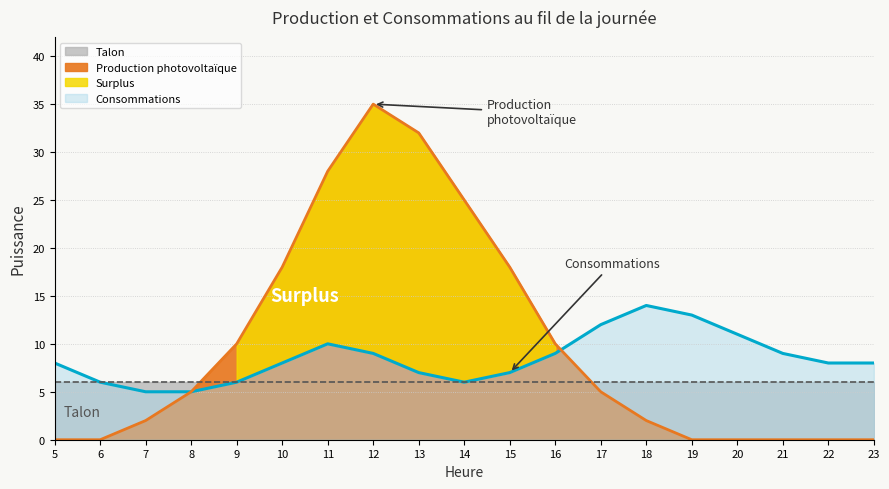

True or false: Production photovoltaïque and Consommations cross at least once.

True